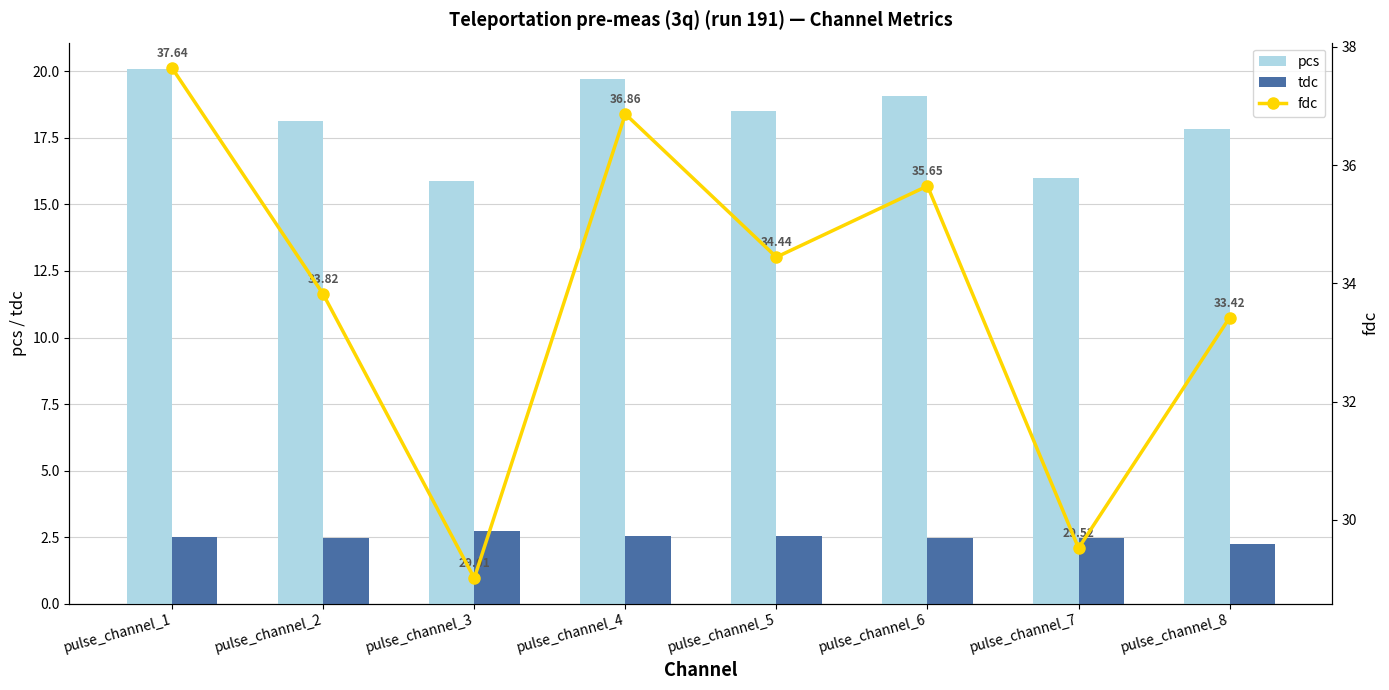

What is the average value of the pcs series?

18.1